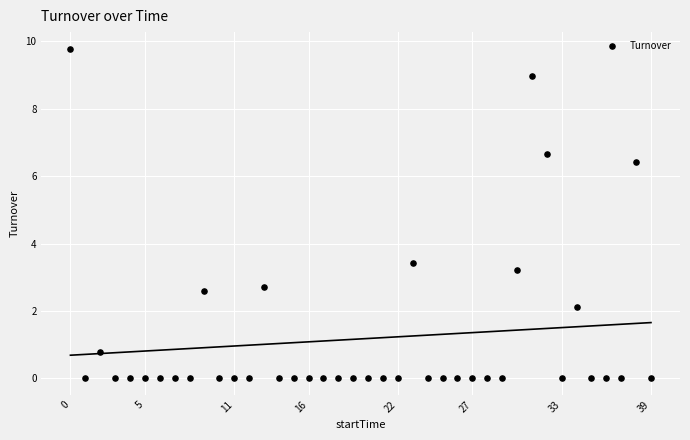

What Y value in the scatter plot is closest to 4?

3.4